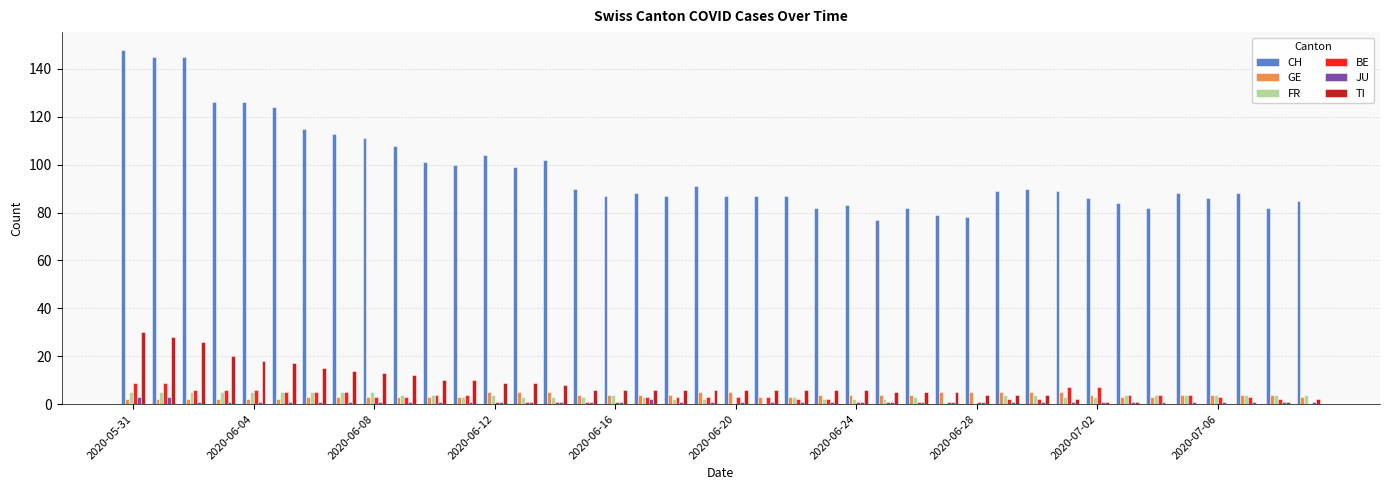

What is the highest value of the GE series?

5